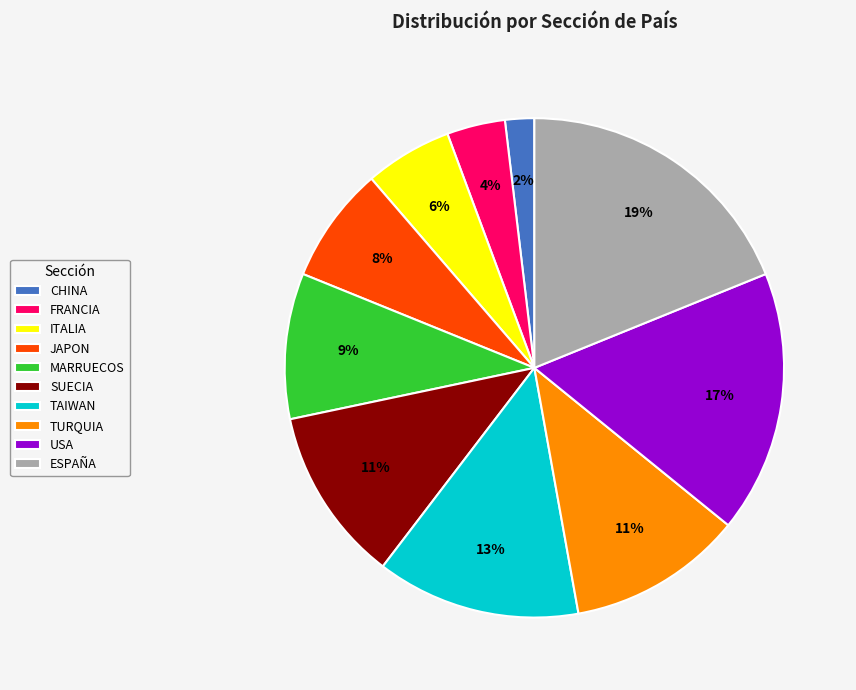

To the nearest percent, what is the difference between the ESPAÑA and SUECIA slice percentages?

8%